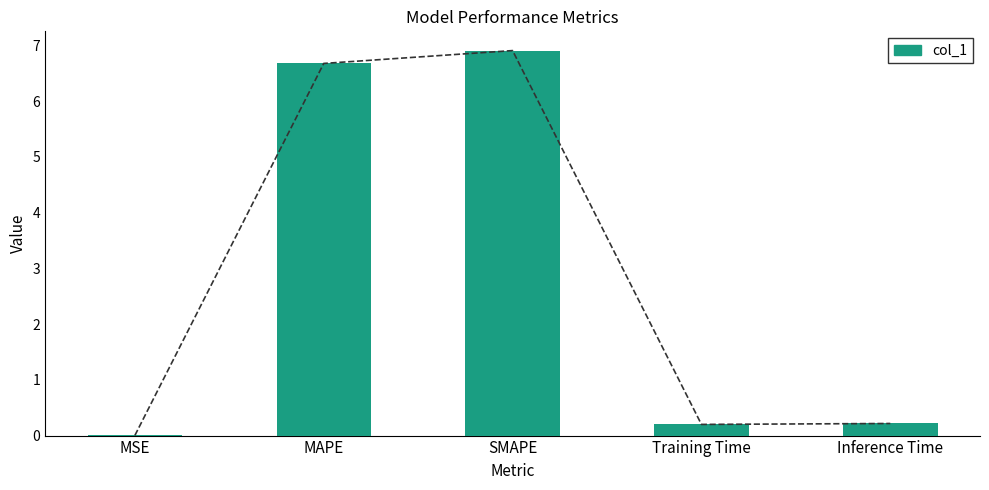

True or false: the data shows 1.9 at SMAPE.

False